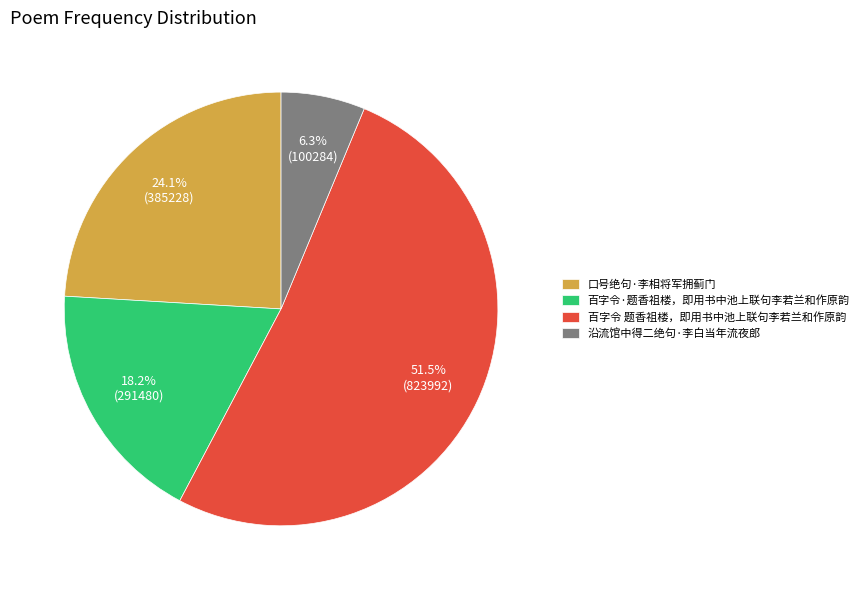

Which has a higher value, 口号绝句·李相将军拥蓟门 or 百字令 题香祖楼，即用书中池上联句李若兰和作原韵?

百字令 题香祖楼，即用书中池上联句李若兰和作原韵